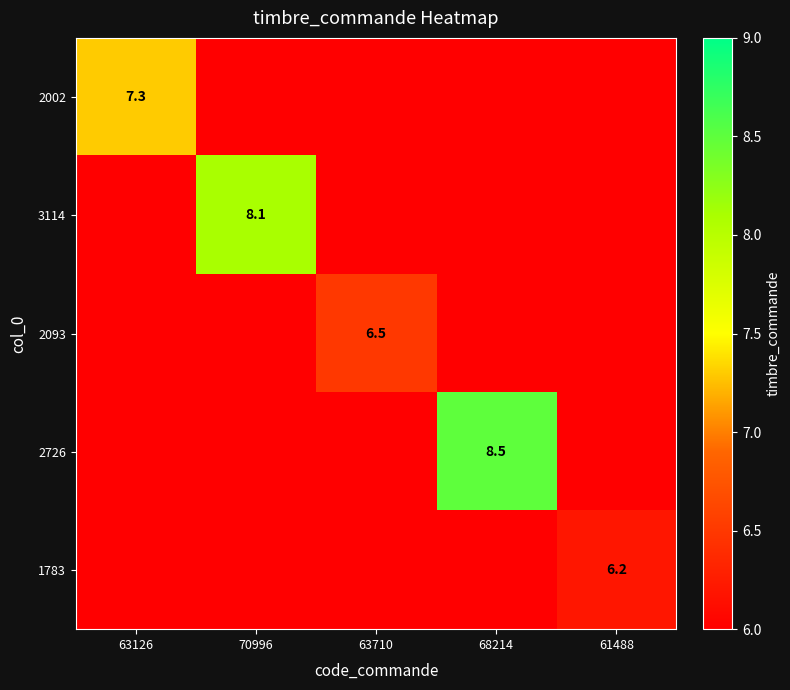

True or false: 1783 has a value of 1.7 at 61488.

False